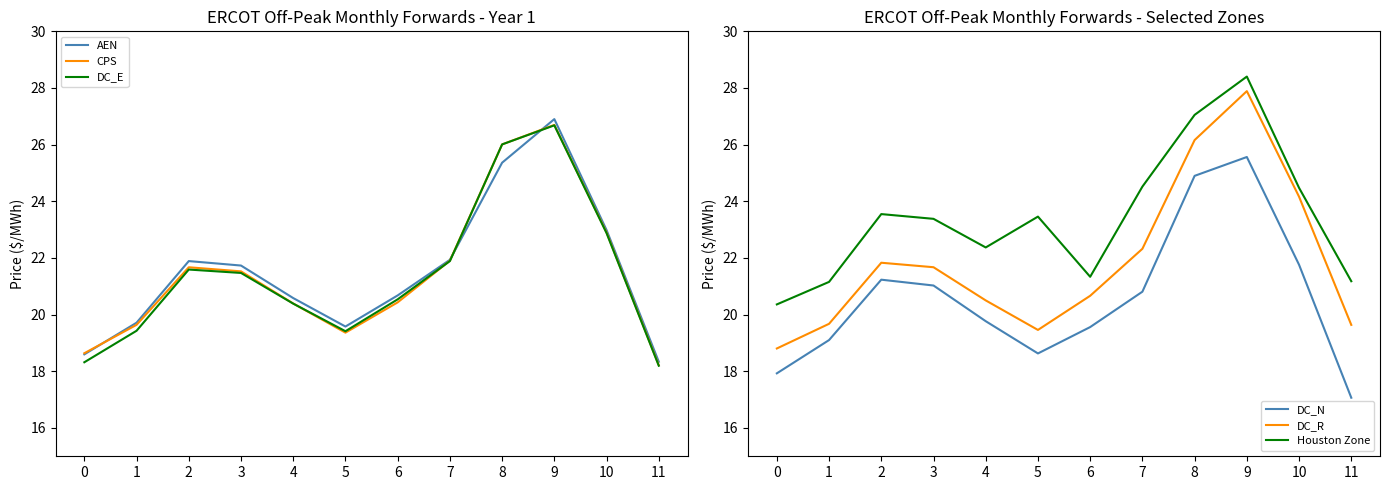

Which has a higher value, 6 or 0?

6